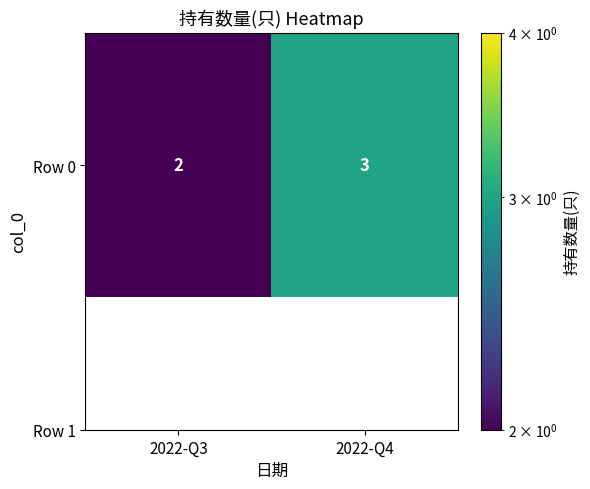

What is the sum of all values?

5